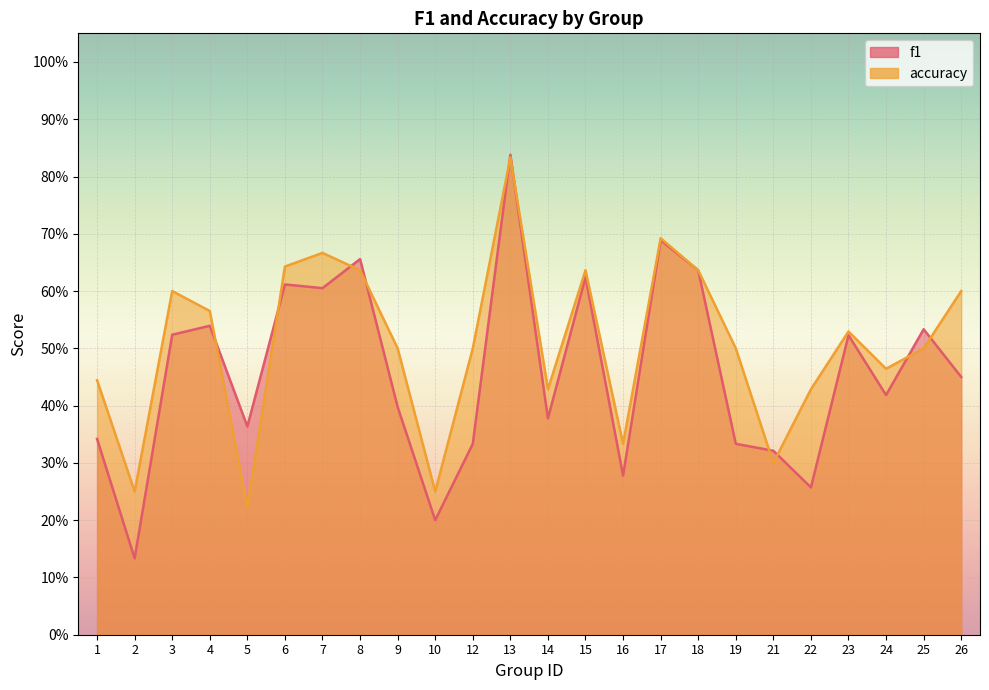

What is the difference between the f1 values at 23 and 13?

0.3